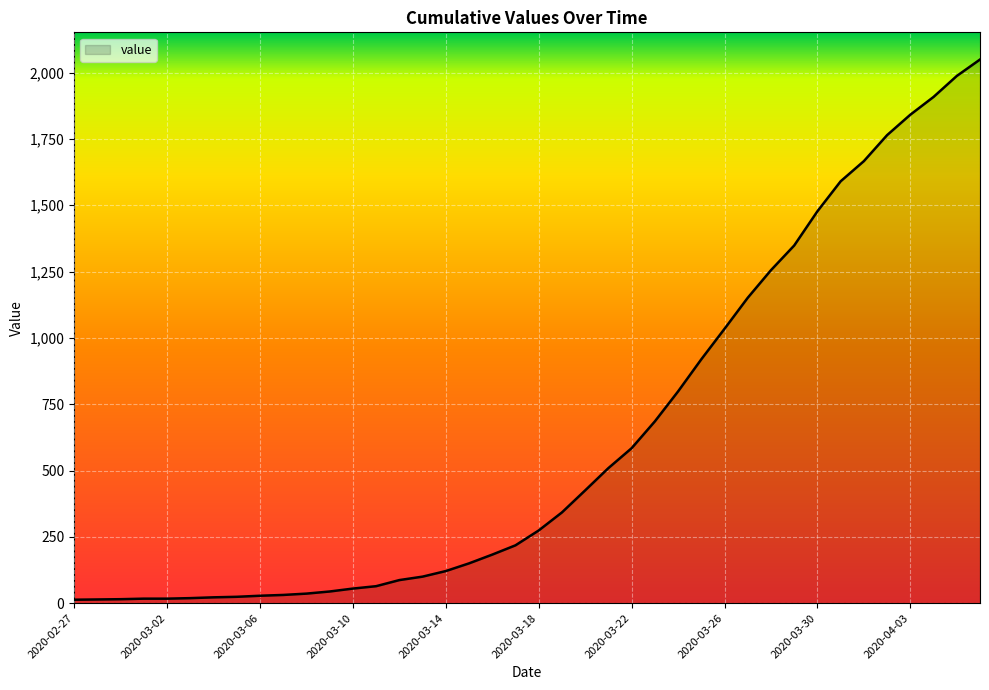

What is the greatest value displayed?

2049